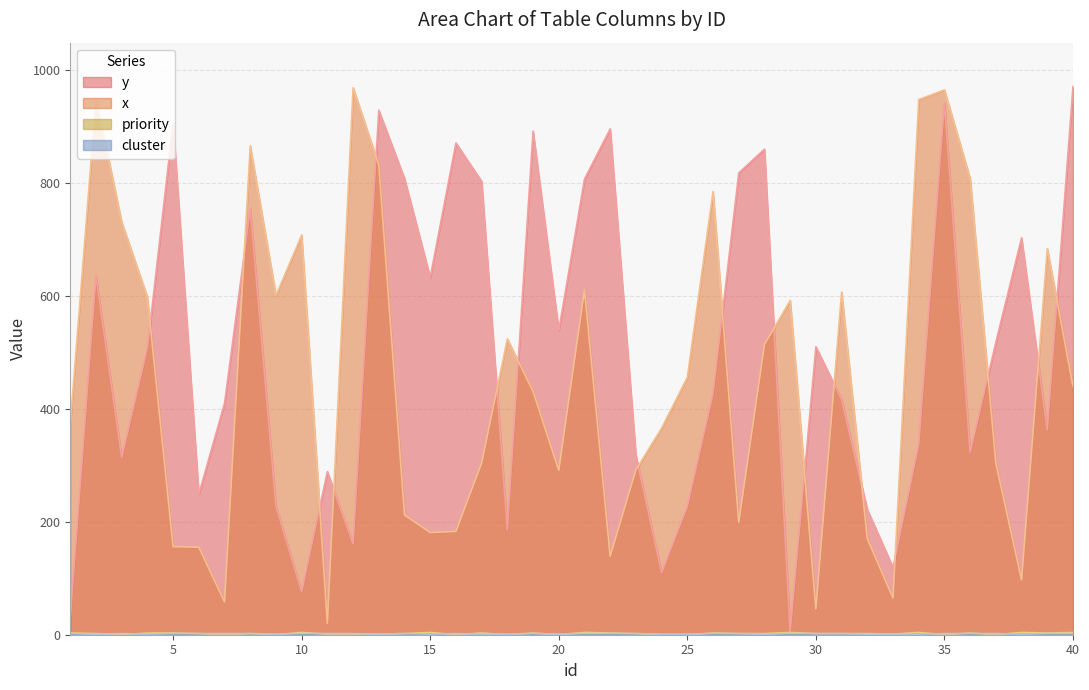

What are all the series names shown in the legend?

y, x, priority, cluster